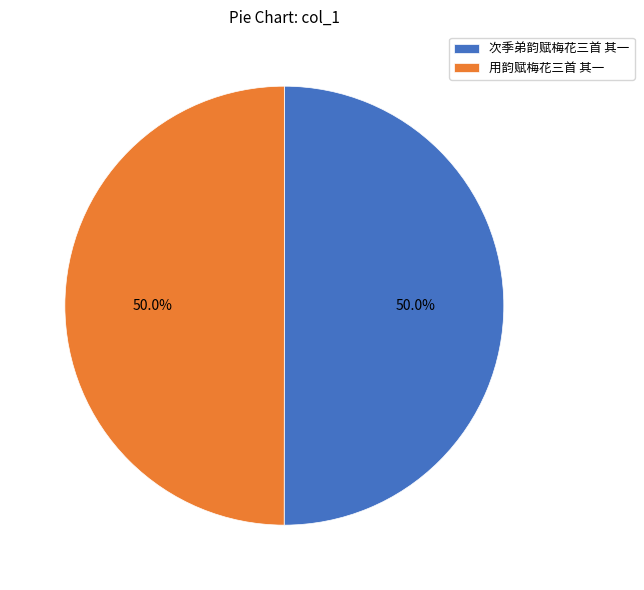

The 次季弟韵赋梅花三首 其一 slice represents 50% of the pie. True or false?

True